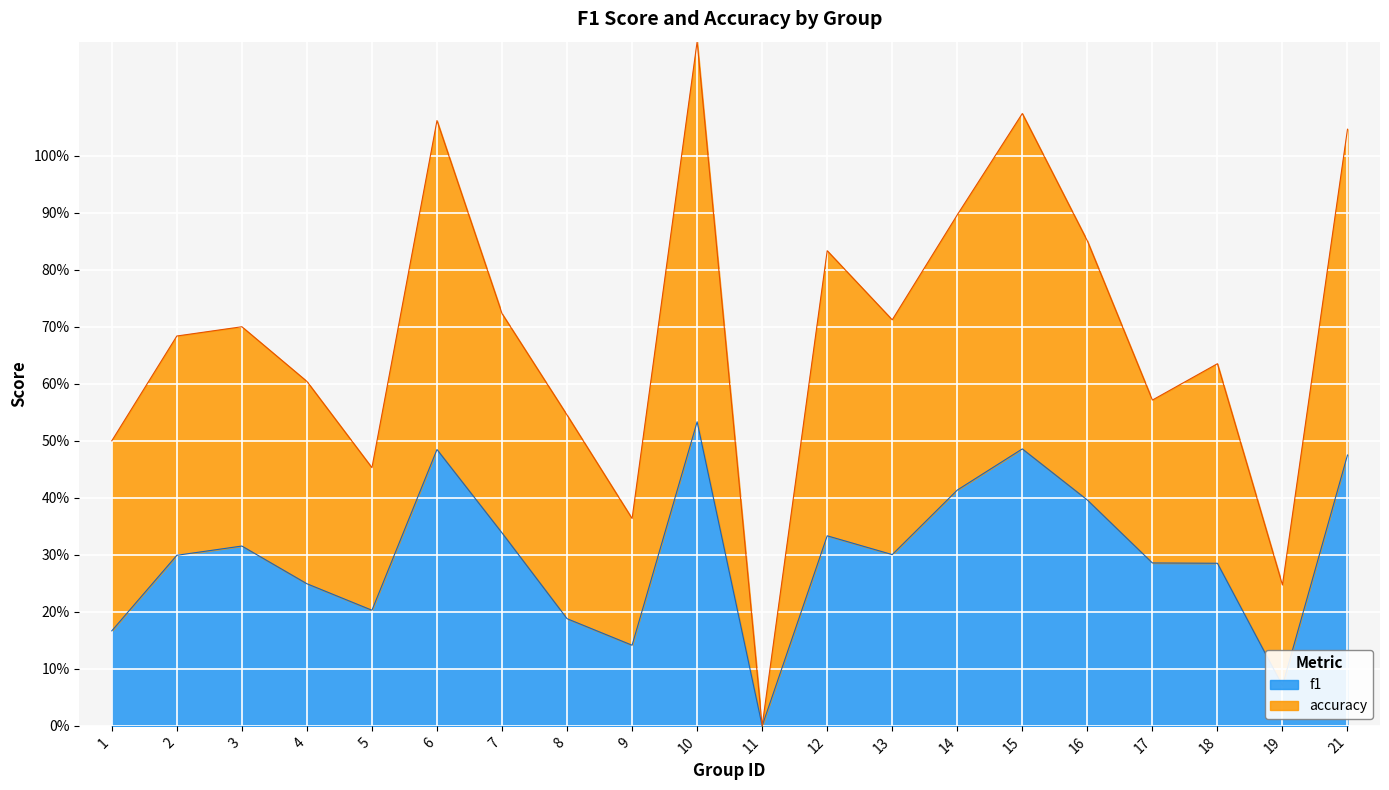

What are all the series names shown in the legend?

f1, accuracy